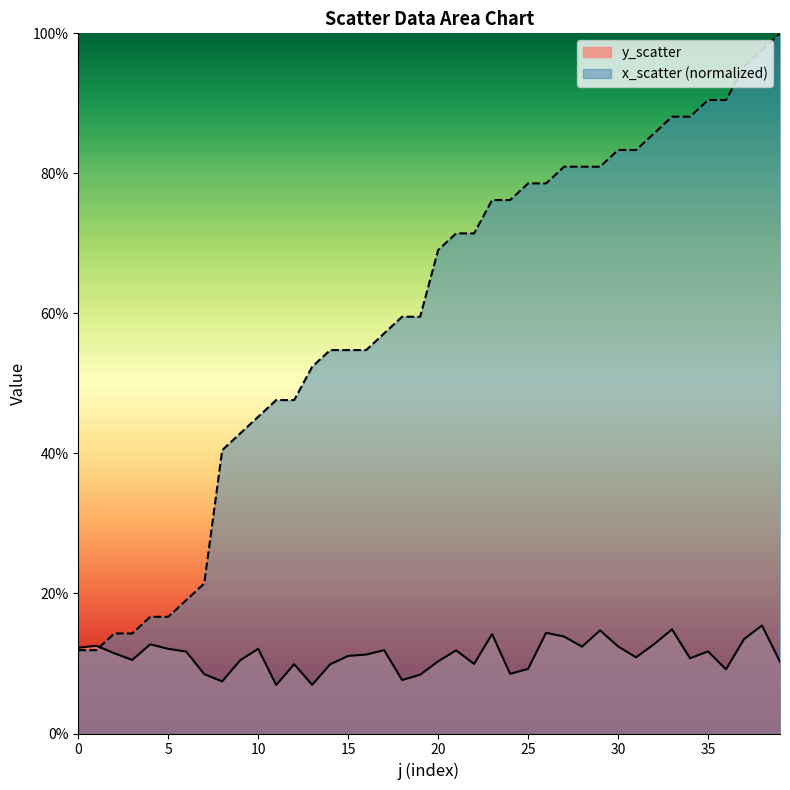

What is the approximate value of y_scatter at 21?

0.1